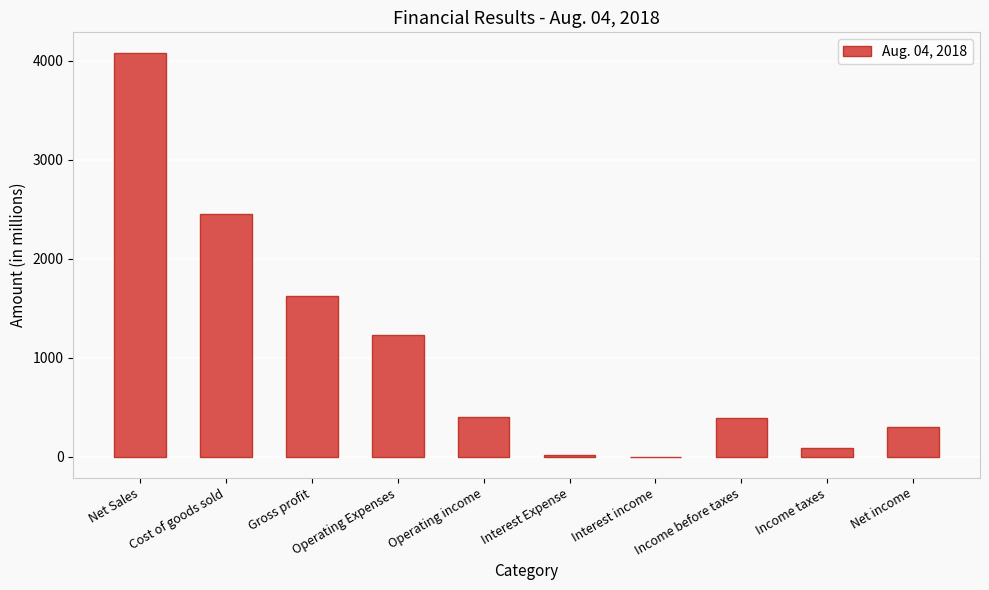

Between Operating Expenses and Interest Expense, which is larger?

Operating Expenses